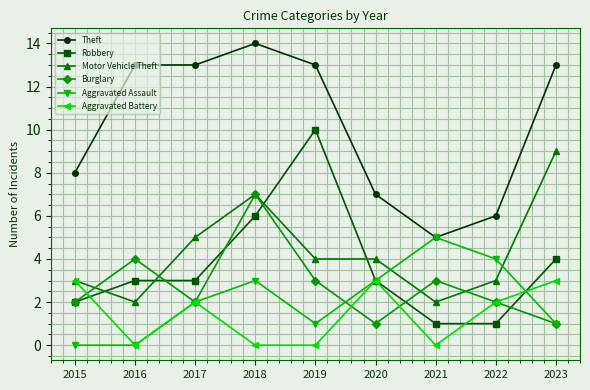

At which category does Aggravated Battery reach its first local peak?

2017